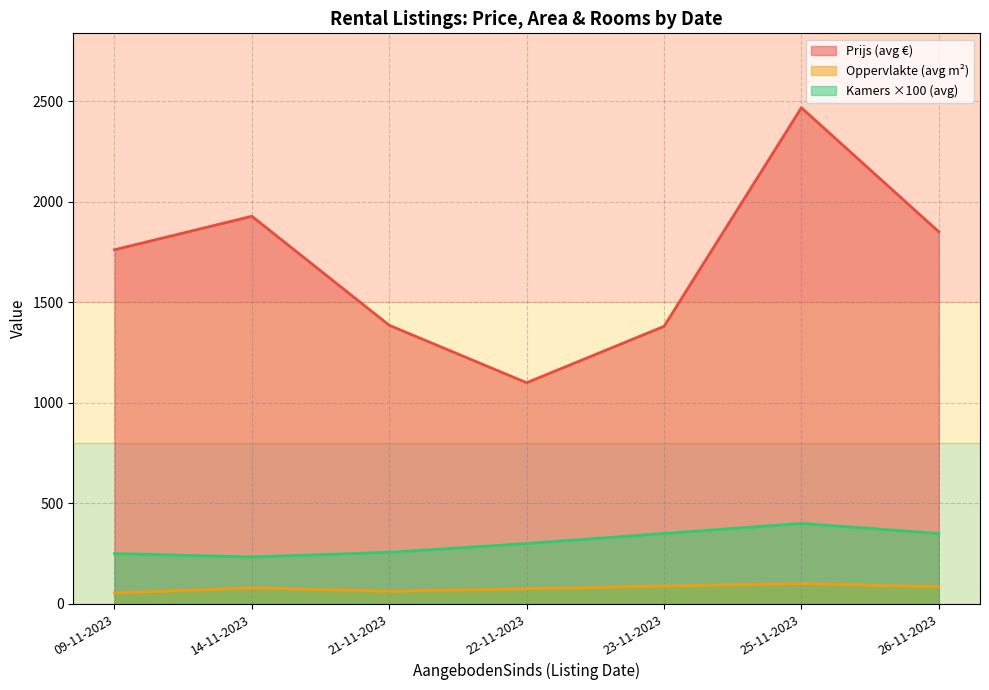

True or false: Oppervlakte (avg m²) and Kamers ×100 (avg) cross at least once.

False